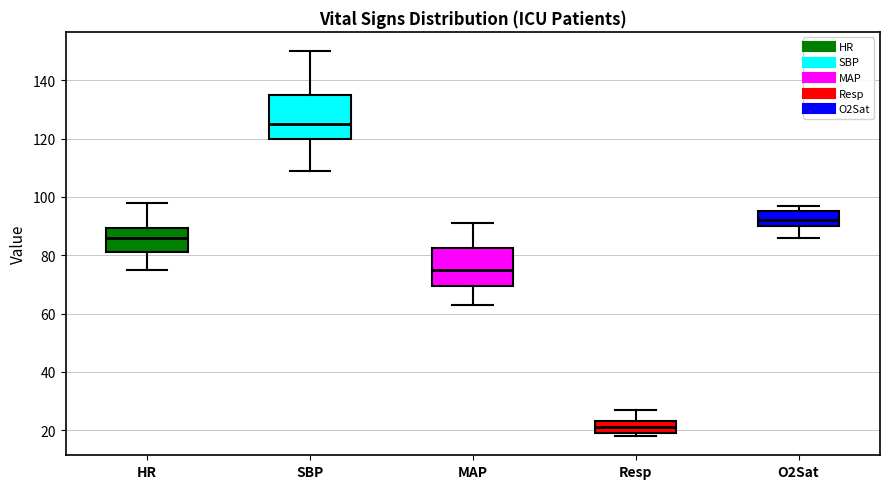

Which box has the lowest median line?

Resp